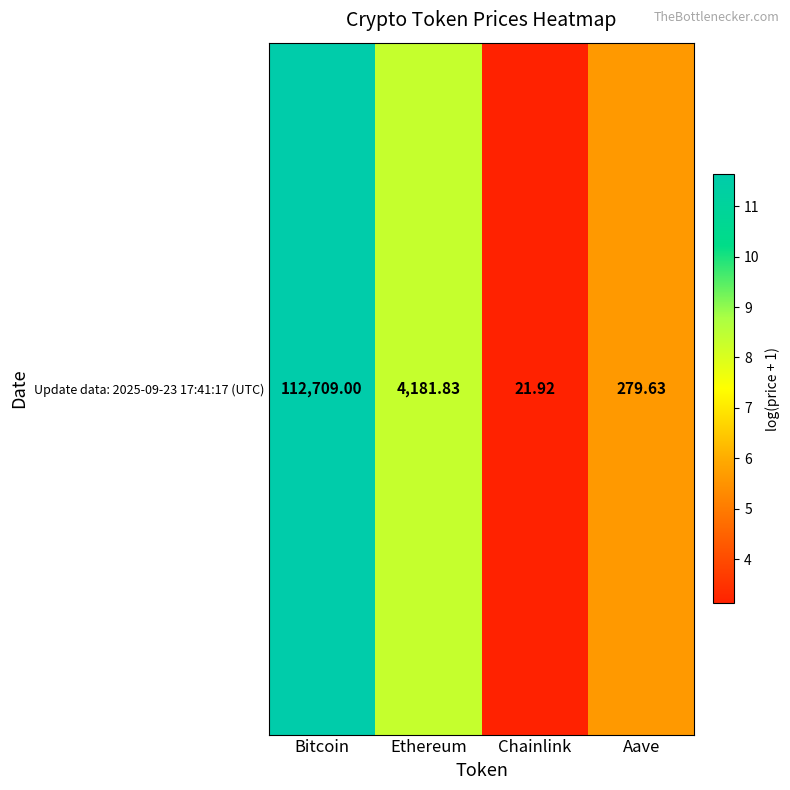

Reading left to right, transcribe all the data shown in this chart.

11.6	8.3	3.1	5.6